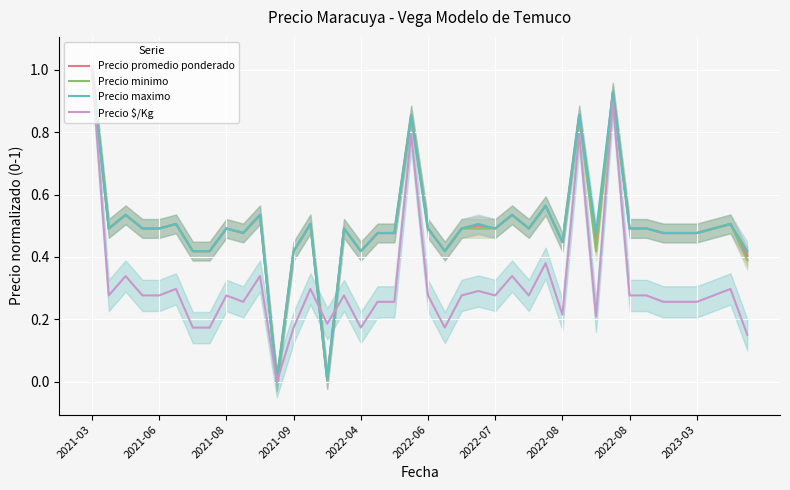

Does the chart display data point markers on the line(s)?

No